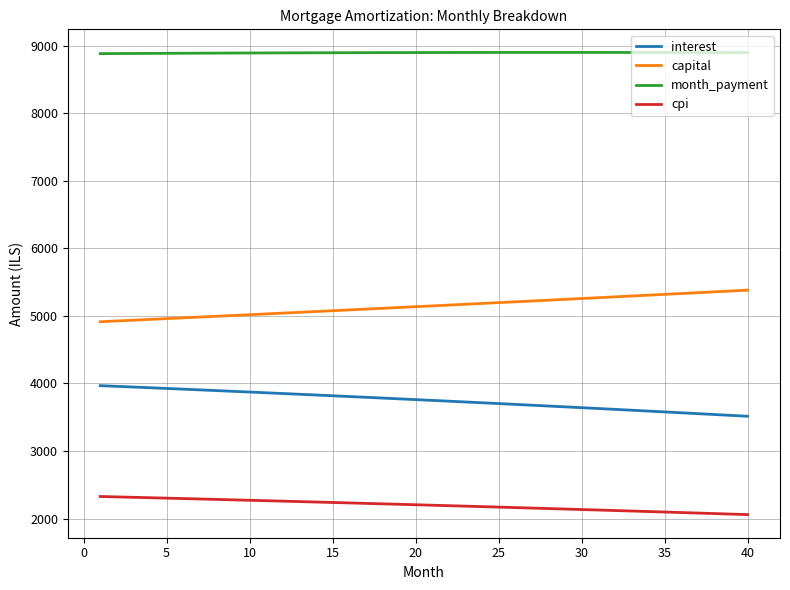

What is the smallest value displayed?

2059.1